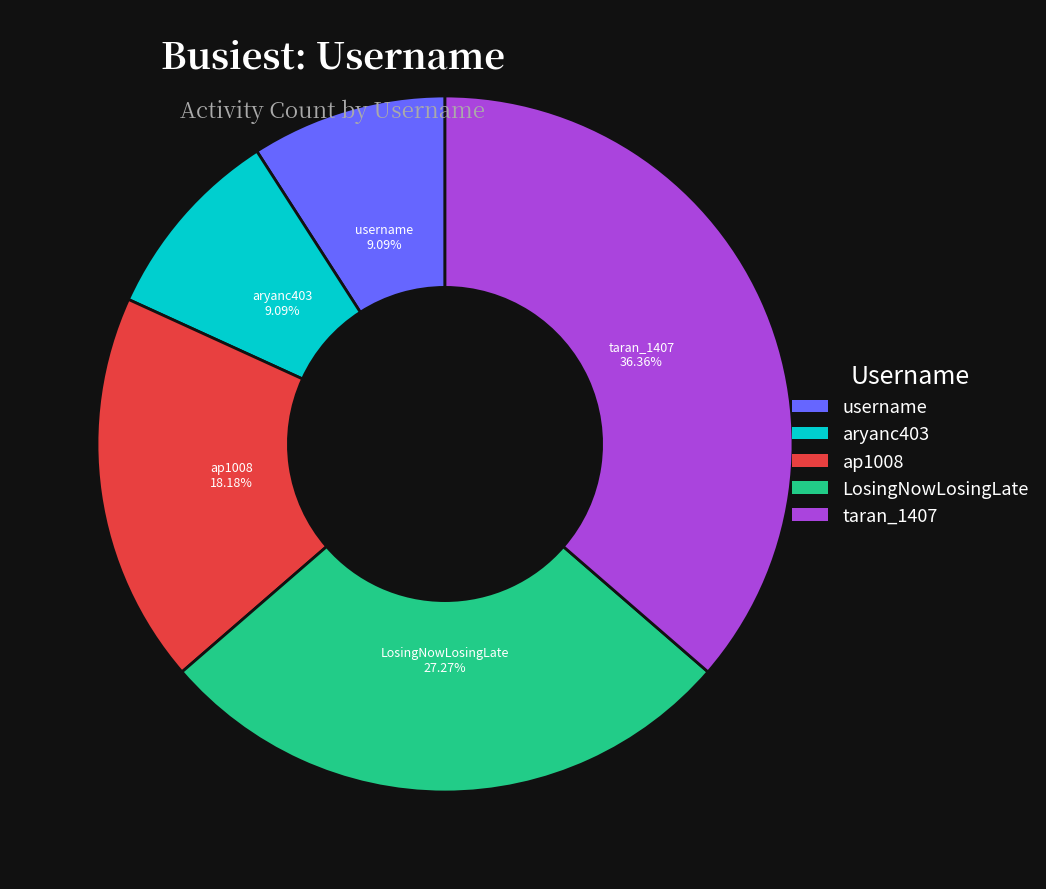

To the nearest percent, what is the average slice percentage?

20%